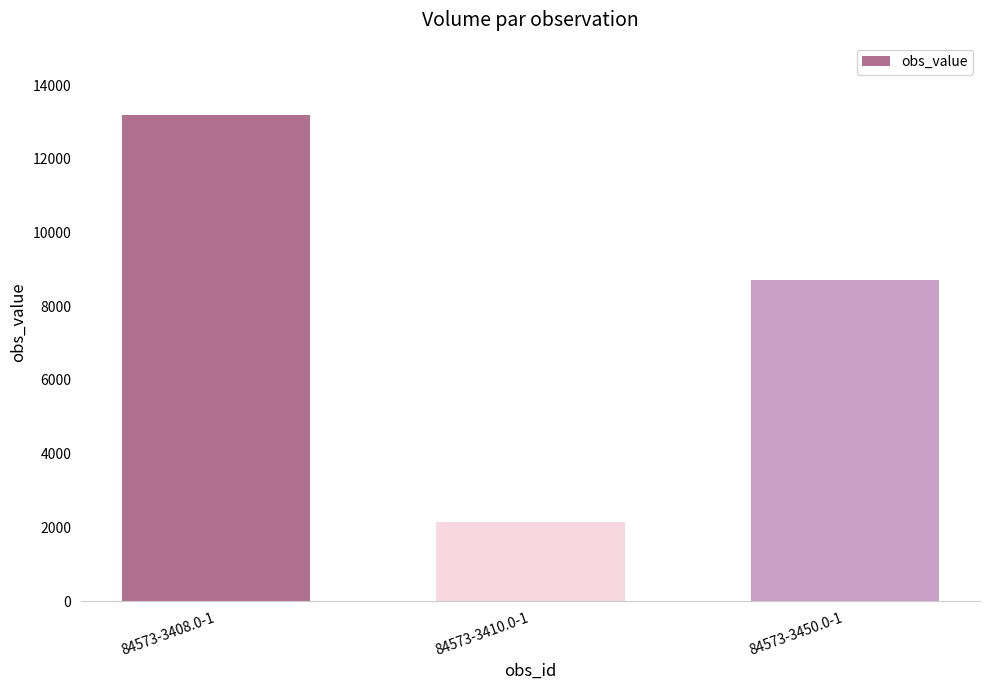

Which category has the highest value across all series?

84573-3408.0-1